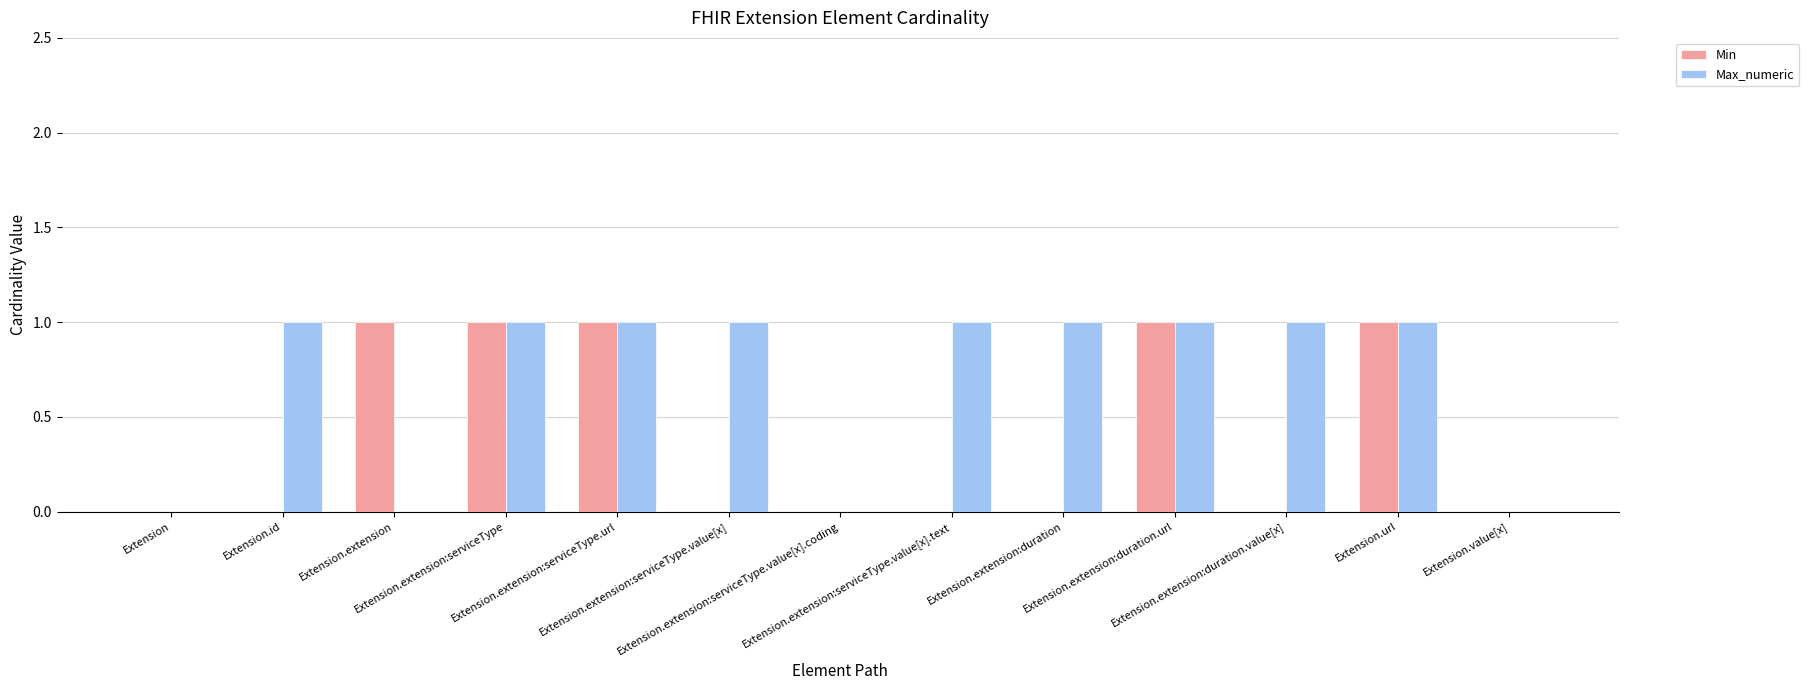

Which series has the largest total across all categories?

Max_numeric